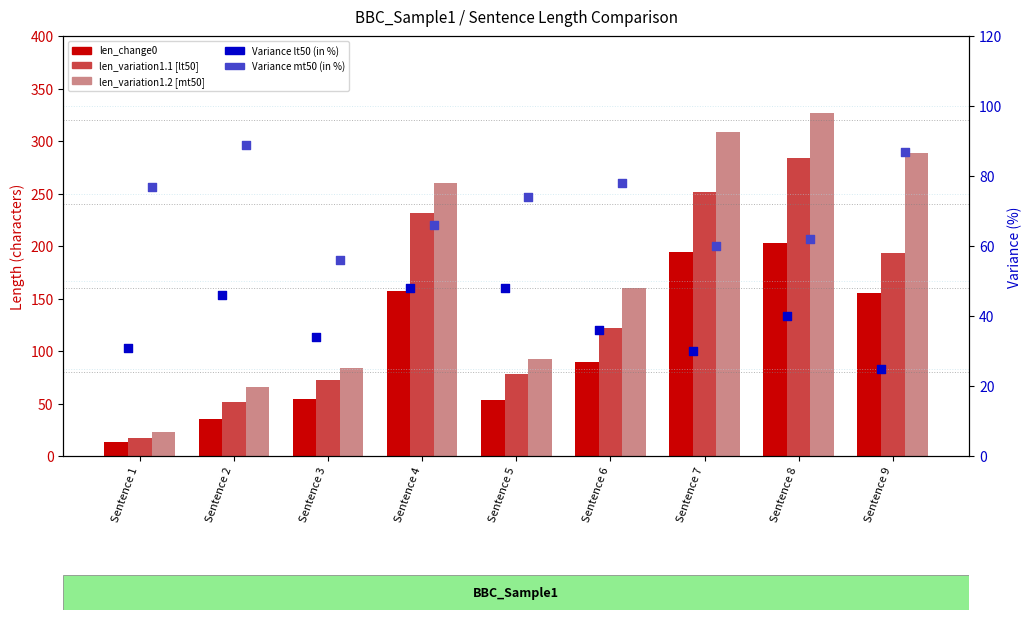

Which series contains the highest Y value?

len_variation1.2 [mt50]